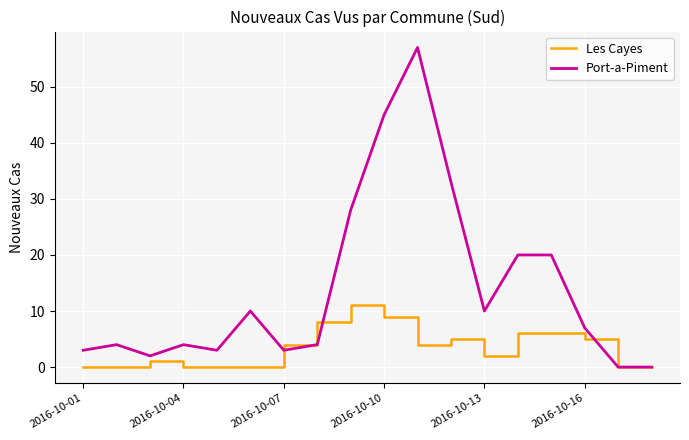

What is the maximum value shown in the chart?

57